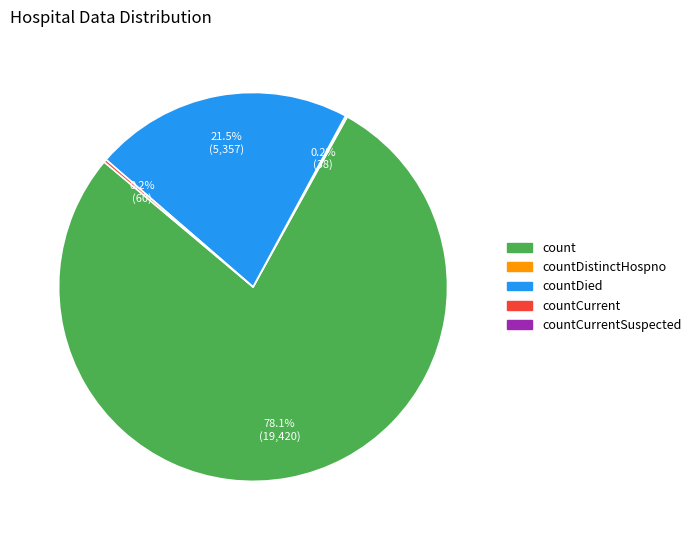

Is there a majority slice in this chart?

Yes